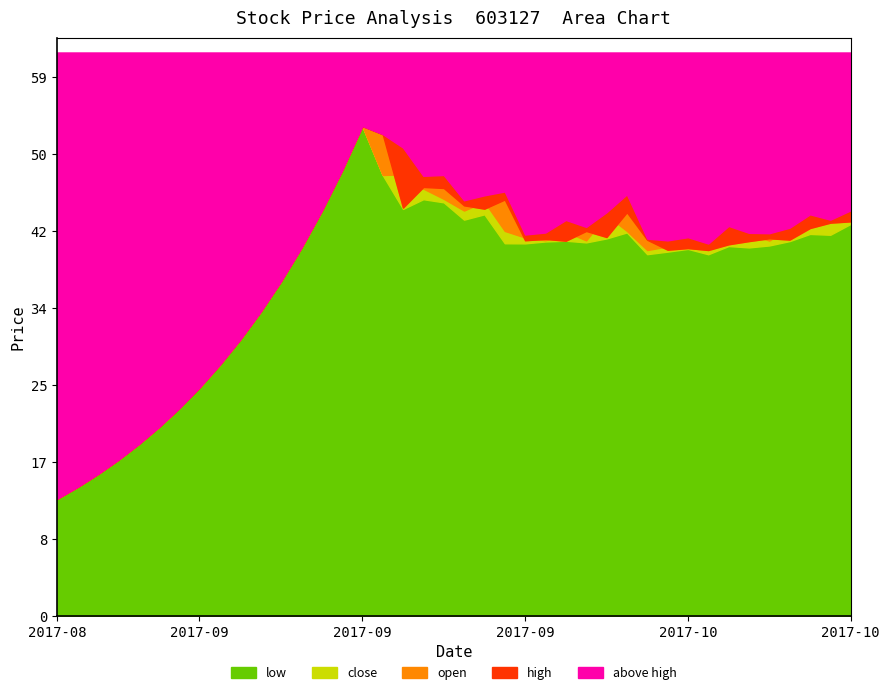

Which category has the highest value in the high series?

15